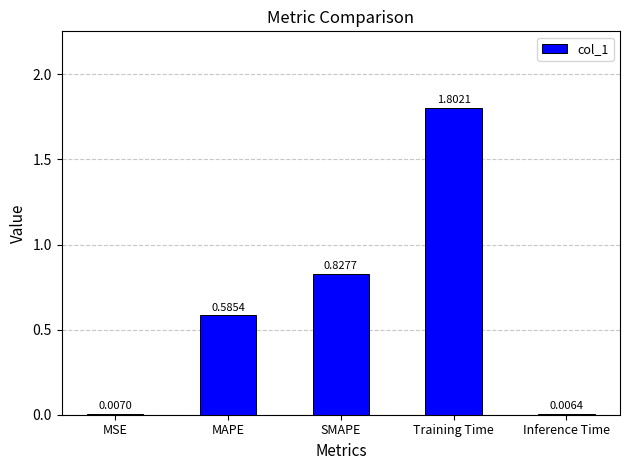

How many categories are shown in the chart?

5